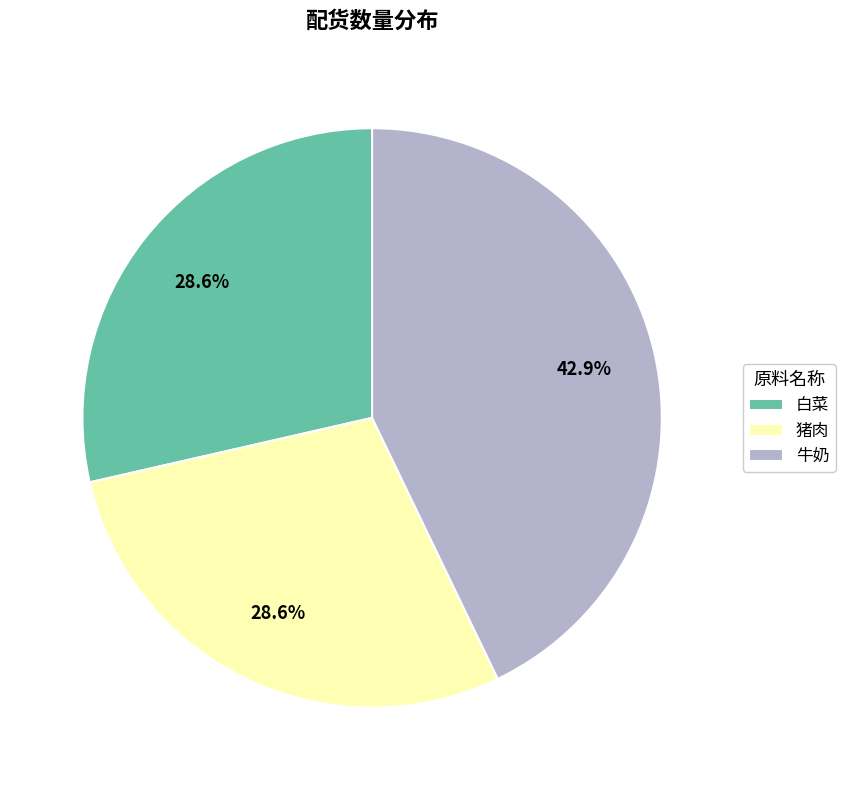

Count the number of slices in the pie.

3